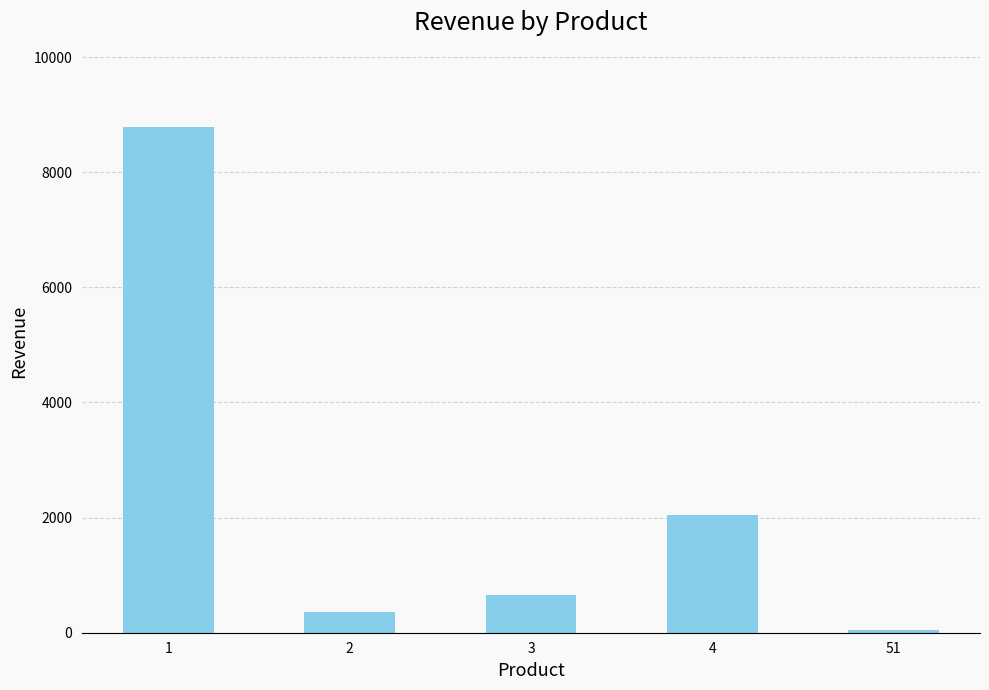

How many bars are there in total?

5